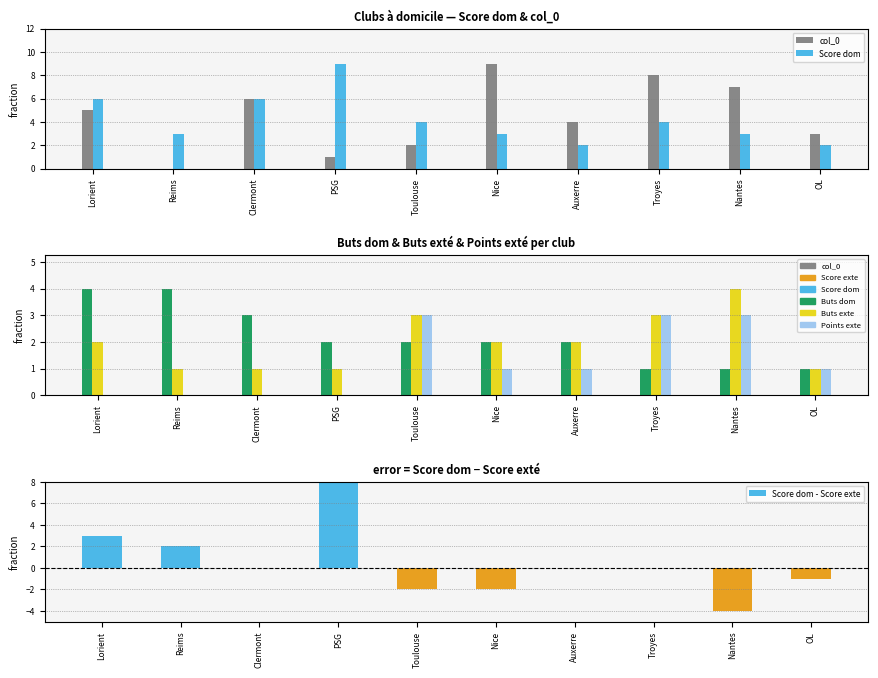

Which series has the largest range (max minus min)?

Score dom - Score exte